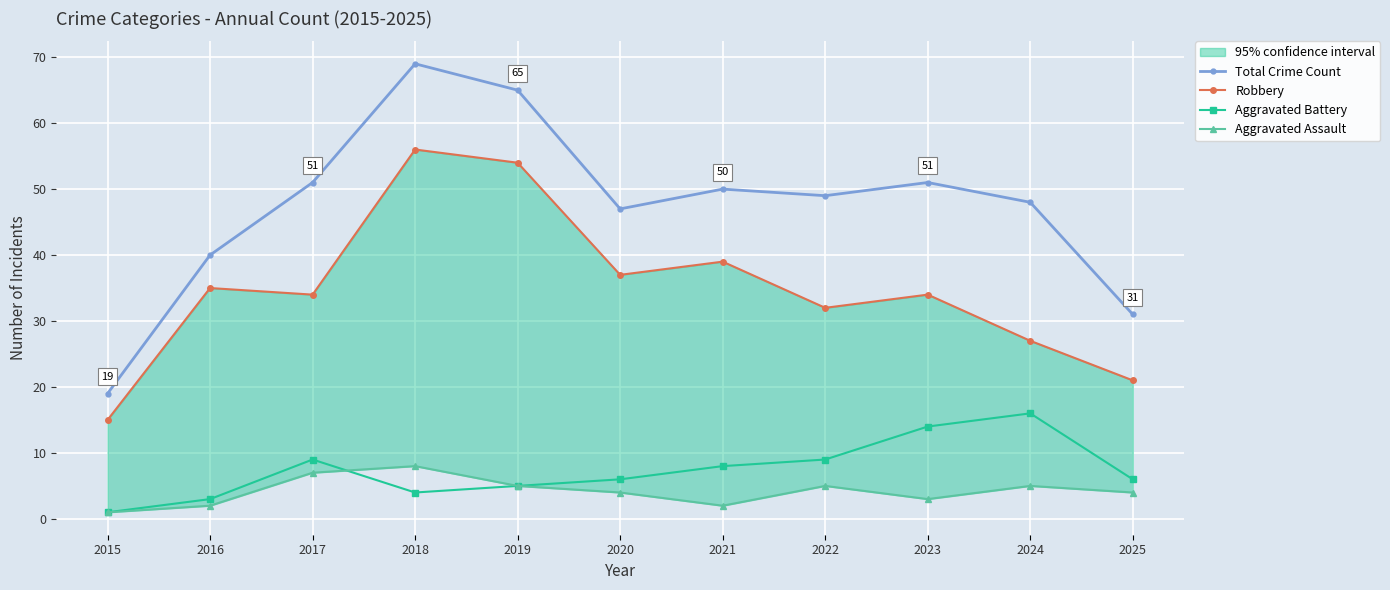

The Aggravated Battery series shows 4 at 2020. True or false?

False